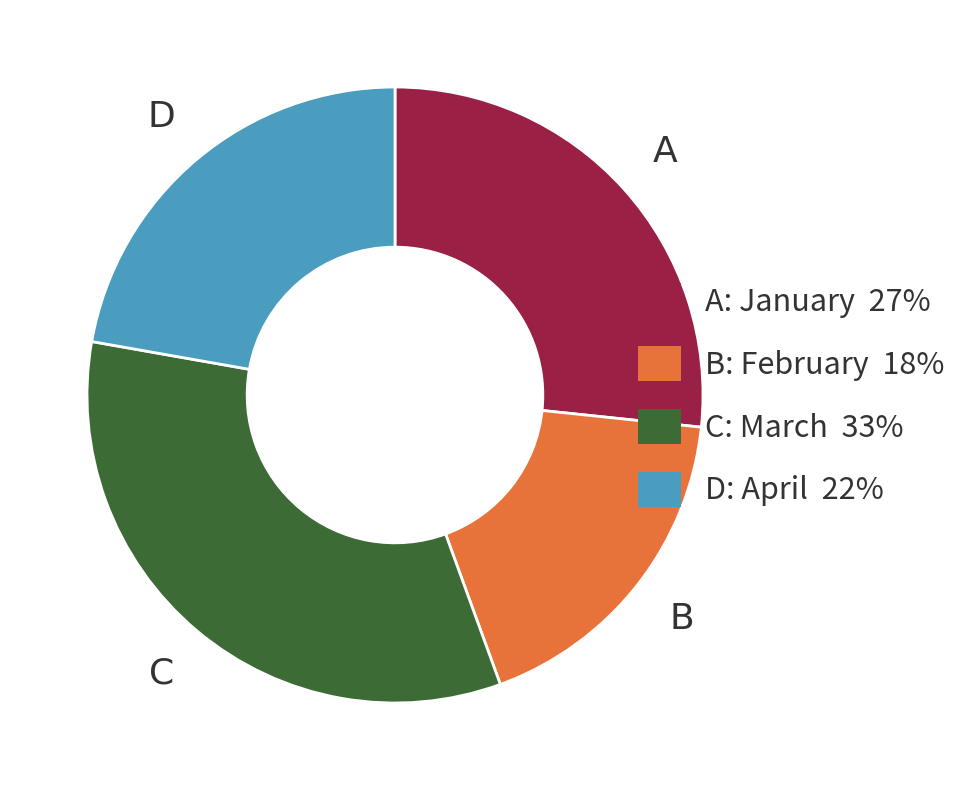

Approximately how many times larger is the value at B: February 18% compared to C: March 33%?

0.5